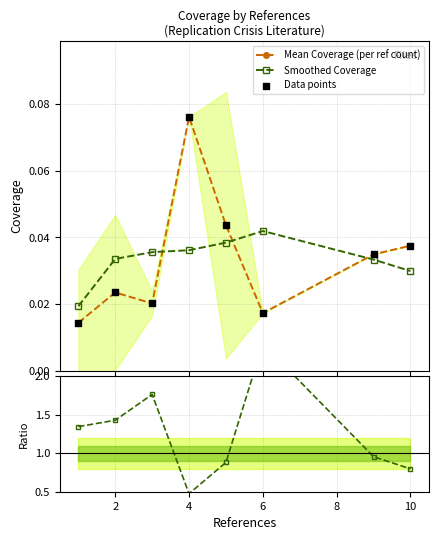

Which series contains the lowest Y value?

Mean Coverage (per ref count)